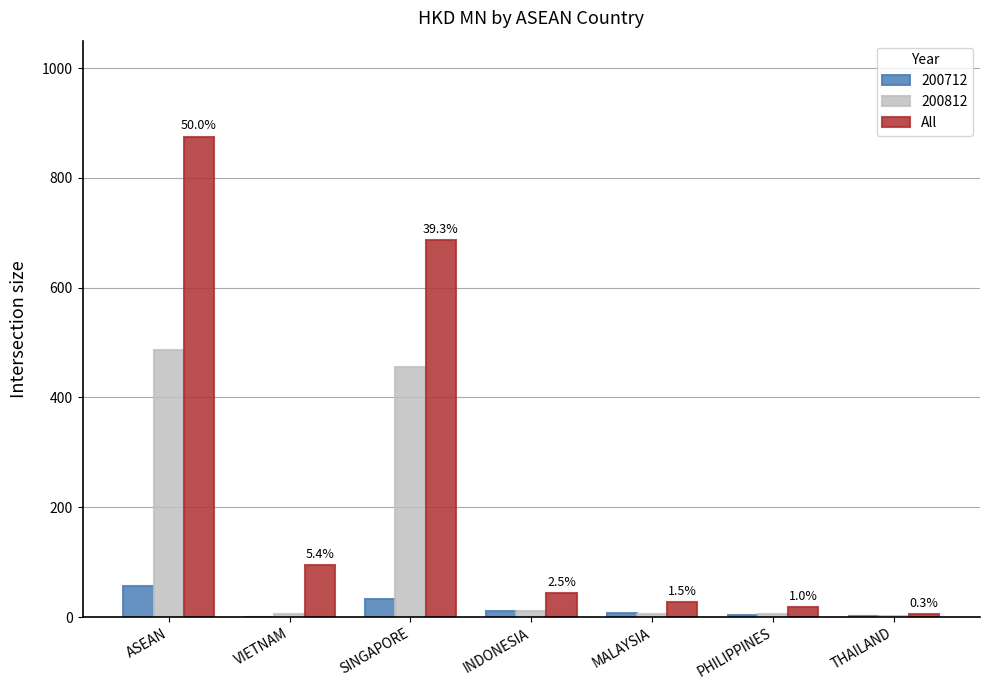

Which series changed the most between VIETNAM and SINGAPORE?

All